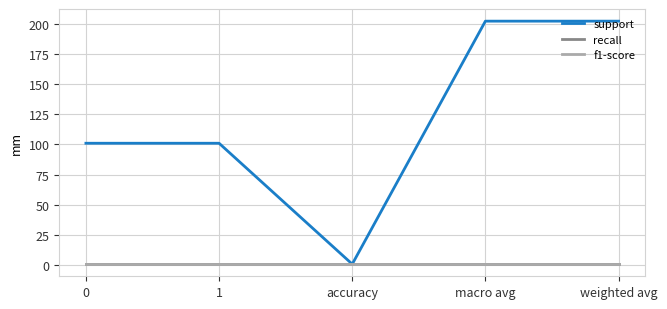

Does the chart have visible grid lines?

Yes